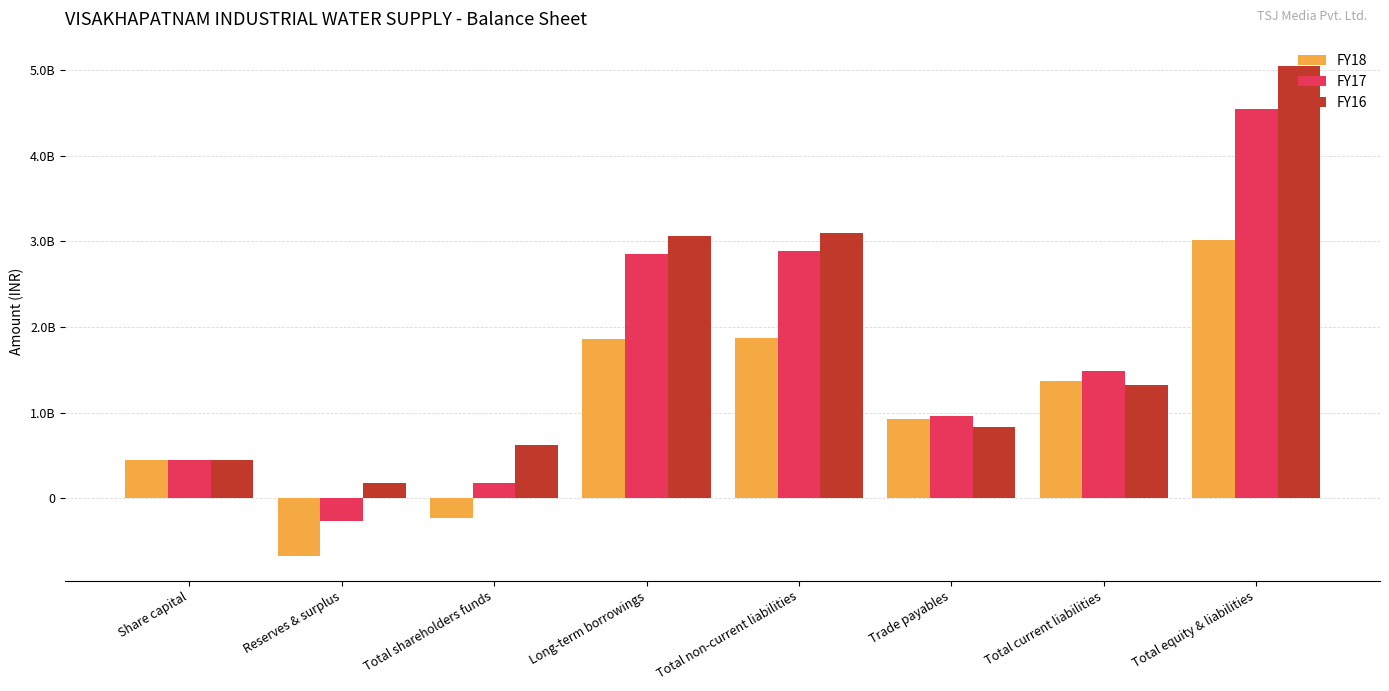

Are the bars grouped side by side (vs. stacked)?

Yes